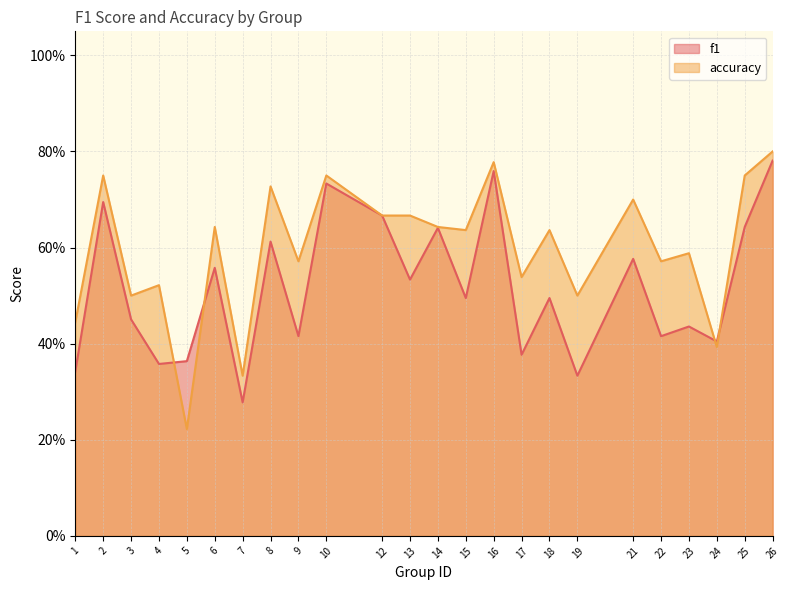

How many distinct data groups are displayed?

2